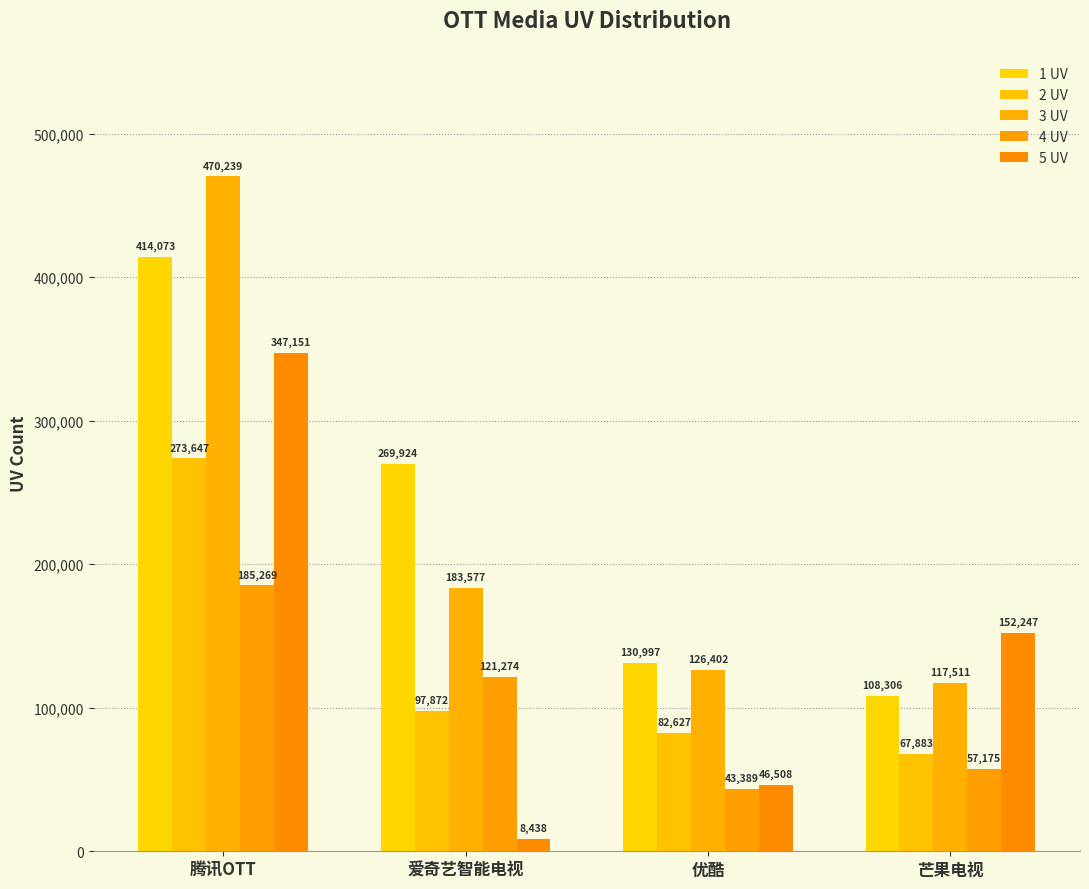

What is the total value across all series at 芒果电视?

503122